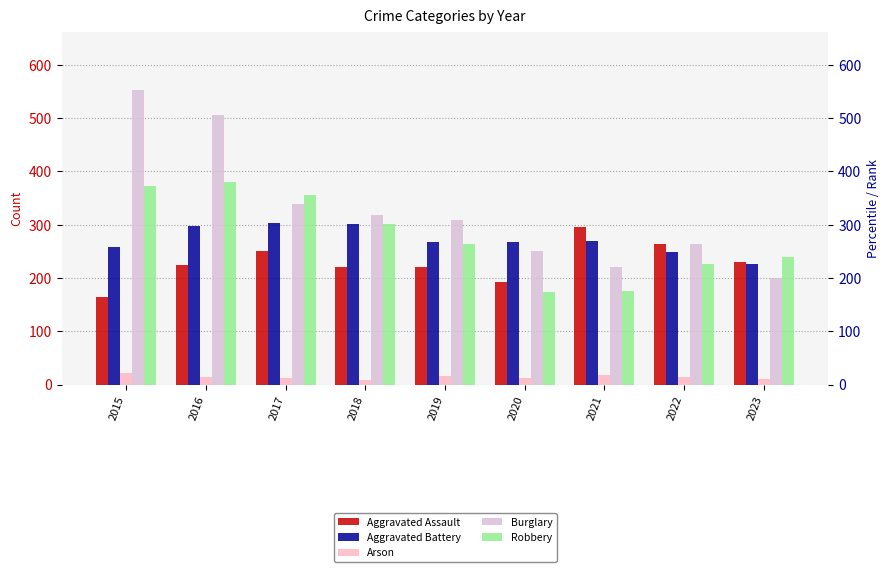

What is the difference between the maximum and minimum values in the Robbery series?

207